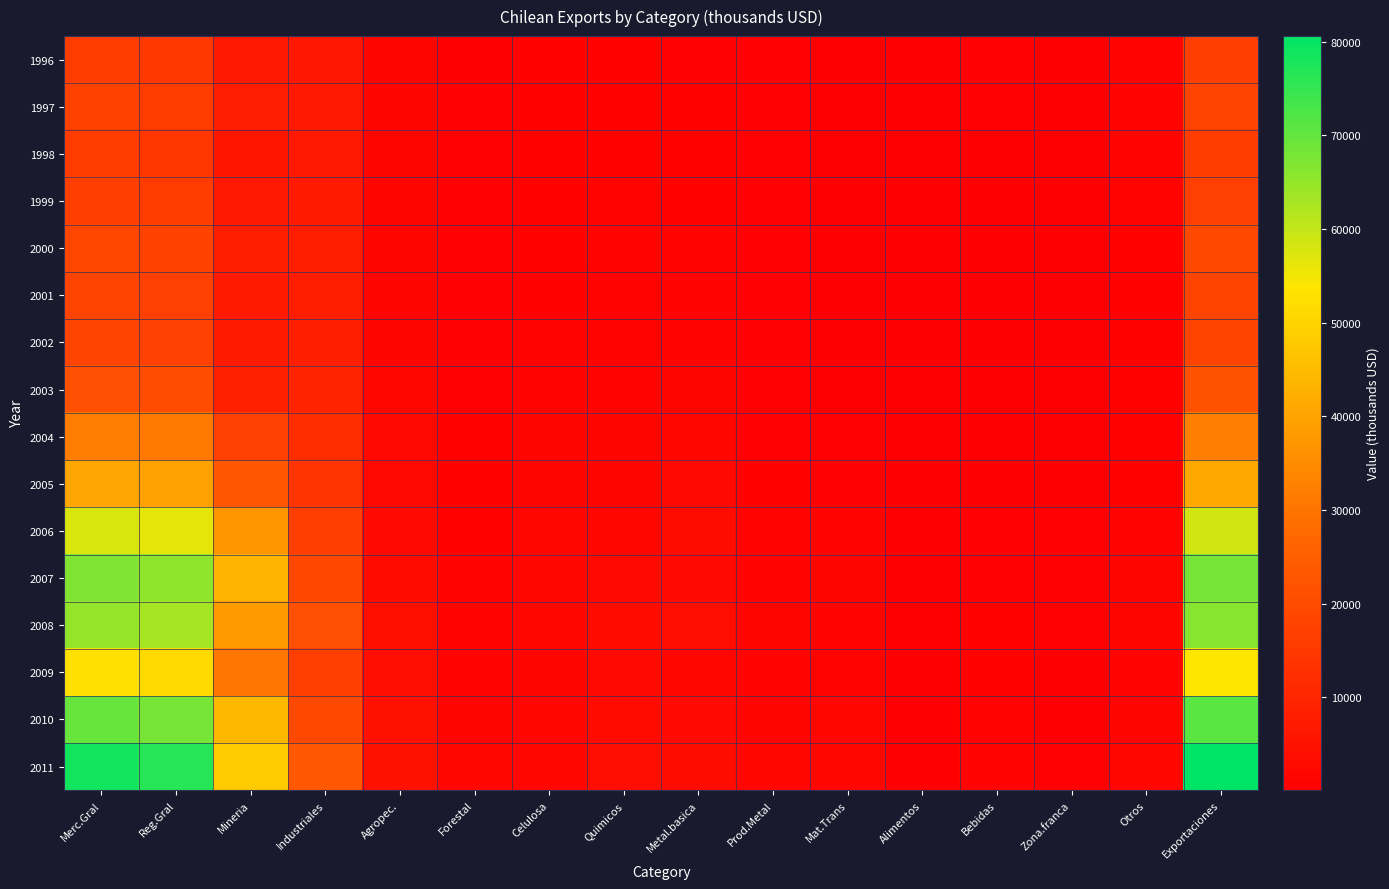

Reading left to right, list all the values displayed in this chart.

1996: Merc.Gral=16052	Reg.Gral=14816	Mineria=6843	Industriales=6379	Agropec.=1594	Forestal=342	Celulosa=729	Quimicos=1009	Metal.basica=582	Prod.Metal=525	Mat.Trans=198	Alimentos=264	Bebidas=481	Zona.franca=94	Otros=1236	Exportaciones=16627
1997: Merc.Gral=17326	Reg.Gral=15955	Mineria=7486	Industriales=6840	Agropec.=1630	Forestal=466	Celulosa=837	Quimicos=966	Metal.basica=812	Prod.Metal=585	Mat.Trans=200	Alimentos=295	Bebidas=418	Zona.franca=127	Otros=1370	Exportaciones=17870
1998: Merc.Gral=15913	Reg.Gral=14457	Mineria=6052	Industriales=6696	Agropec.=1709	Forestal=583	Celulosa=733	Quimicos=950	Metal.basica=749	Prod.Metal=656	Mat.Trans=222	Alimentos=266	Bebidas=279	Zona.franca=131	Otros=1456	Exportaciones=16323
1999: Merc.Gral=16735	Reg.Gral=15663	Mineria=6778	Industriales=7165	Agropec.=1720	Forestal=589	Celulosa=918	Quimicos=1121	Metal.basica=797	Prod.Metal=660	Mat.Trans=236	Alimentos=245	Bebidas=304	Zona.franca=124	Otros=1072	Exportaciones=17162
2000: Merc.Gral=18679	Reg.Gral=17682	Mineria=8021	Industriales=7968	Agropec.=1693	Forestal=622	Celulosa=934	Quimicos=1405	Metal.basica=1217	Prod.Metal=659	Mat.Trans=279	Alimentos=248	Bebidas=343	Zona.franca=188	Otros=997	Exportaciones=19210
2001: Merc.Gral=17840	Reg.Gral=16964	Mineria=7256	Industriales=7980	Agropec.=1727	Forestal=642	Celulosa=1014	Quimicos=1122	Metal.basica=1337	Prod.Metal=651	Mat.Trans=257	Alimentos=254	Bebidas=264	Zona.franca=169	Otros=876	Exportaciones=18272
2002: Merc.Gral=17793	Reg.Gral=17054	Mineria=7120	Industriales=8139	Agropec.=1794	Forestal=643	Celulosa=1154	Quimicos=1116	Metal.basica=1295	Prod.Metal=593	Mat.Trans=274	Alimentos=221	Bebidas=256	Zona.franca=131	Otros=739	Exportaciones=18180
2003: Merc.Gral=21128	Reg.Gral=20294	Mineria=8795	Industriales=9371	Agropec.=2127	Forestal=718	Celulosa=1269	Quimicos=1230	Metal.basica=1745	Prod.Metal=535	Mat.Trans=331	Alimentos=231	Bebidas=348	Zona.franca=188	Otros=834	Exportaciones=21664
2004: Merc.Gral=31959	Reg.Gral=31143	Mineria=16962	Industriales=11808	Agropec.=2373	Forestal=888	Celulosa=1731	Quimicos=1608	Metal.basica=2123	Prod.Metal=651	Mat.Trans=515	Alimentos=273	Bebidas=318	Zona.franca=244	Otros=816	Exportaciones=32520
2005: Merc.Gral=40557	Reg.Gral=39543	Mineria=23191	Industriales=13829	Agropec.=2524	Forestal=937	Celulosa=1810	Quimicos=1650	Metal.basica=2825	Prod.Metal=880	Mat.Trans=653	Alimentos=290	Bebidas=351	Zona.franca=359	Otros=1014	Exportaciones=41267
2006: Merc.Gral=57727	Reg.Gral=56430	Mineria=37024	Industriales=16641	Agropec.=2765	Forestal=1027	Celulosa=2006	Quimicos=1905	Metal.basica=3492	Prod.Metal=1079	Mat.Trans=1263	Alimentos=312	Bebidas=531	Zona.franca=421	Otros=1297	Exportaciones=58680
2007: Merc.Gral=66948	Reg.Gral=65379	Mineria=43345	Industriales=18809	Agropec.=3226	Forestal=1343	Celulosa=2034	Quimicos=2941	Metal.basica=3024	Prod.Metal=1363	Mat.Trans=1680	Alimentos=372	Bebidas=577	Zona.franca=446	Otros=1569	Exportaciones=67972
2008: Merc.Gral=64903	Reg.Gral=63082	Mineria=37988	Industriales=21085	Agropec.=4009	Forestal=1496	Celulosa=2145	Quimicos=3214	Metal.basica=3838	Prod.Metal=1656	Mat.Trans=1419	Alimentos=336	Bebidas=763	Zona.franca=592	Otros=1821	Exportaciones=66259
2009: Merc.Gral=52689	Reg.Gral=51239	Mineria=30695	Industriales=16899	Agropec.=3646	Forestal=1471	Celulosa=1537	Quimicos=2649	Metal.basica=2235	Prod.Metal=1420	Mat.Trans=1063	Alimentos=251	Bebidas=907	Zona.franca=408	Otros=1451	Exportaciones=54004
2010: Merc.Gral=69589	Reg.Gral=67915	Mineria=44279	Industriales=19283	Agropec.=4352	Forestal=1658	Celulosa=1858	Quimicos=3103	Metal.basica=2778	Prod.Metal=1555	Mat.Trans=1907	Alimentos=257	Bebidas=1045	Zona.franca=395	Otros=1675	Exportaciones=71029
2011: Merc.Gral=78568	Reg.Gral=76357	Mineria=48150	Industriales=23342	Agropec.=4865	Forestal=1876	Celulosa=2197	Quimicos=3687	Metal.basica=3508	Prod.Metal=1869	Mat.Trans=2028	Alimentos=275	Bebidas=1487	Zona.franca=531	Otros=2212	Exportaciones=80586